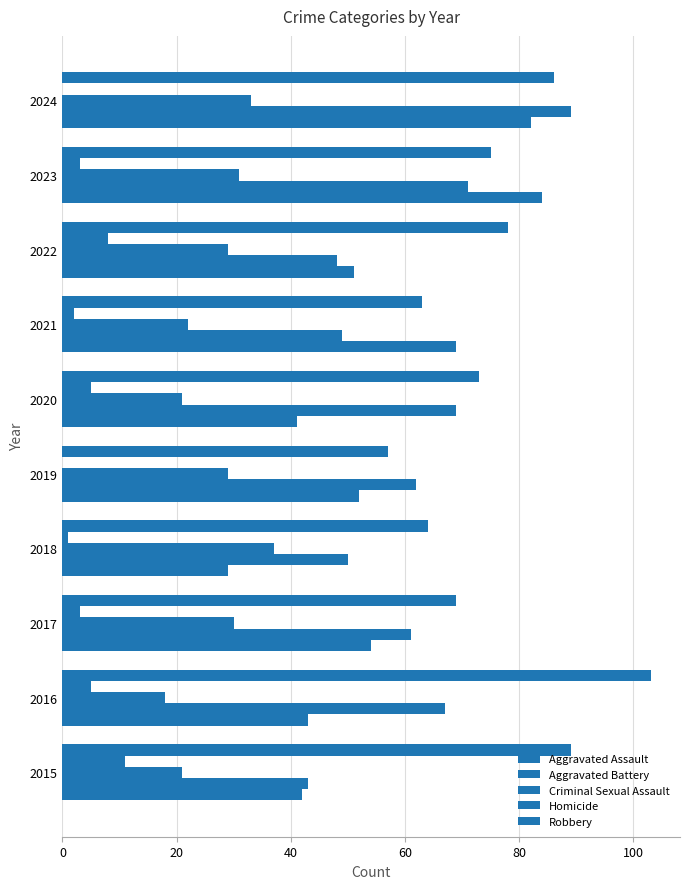

How many categories are shown in the chart?

10